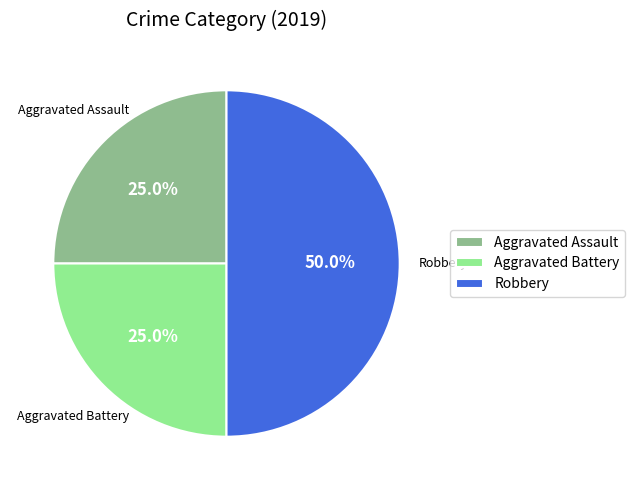

How much of the chart is everything except Aggravated Battery?

75.0%